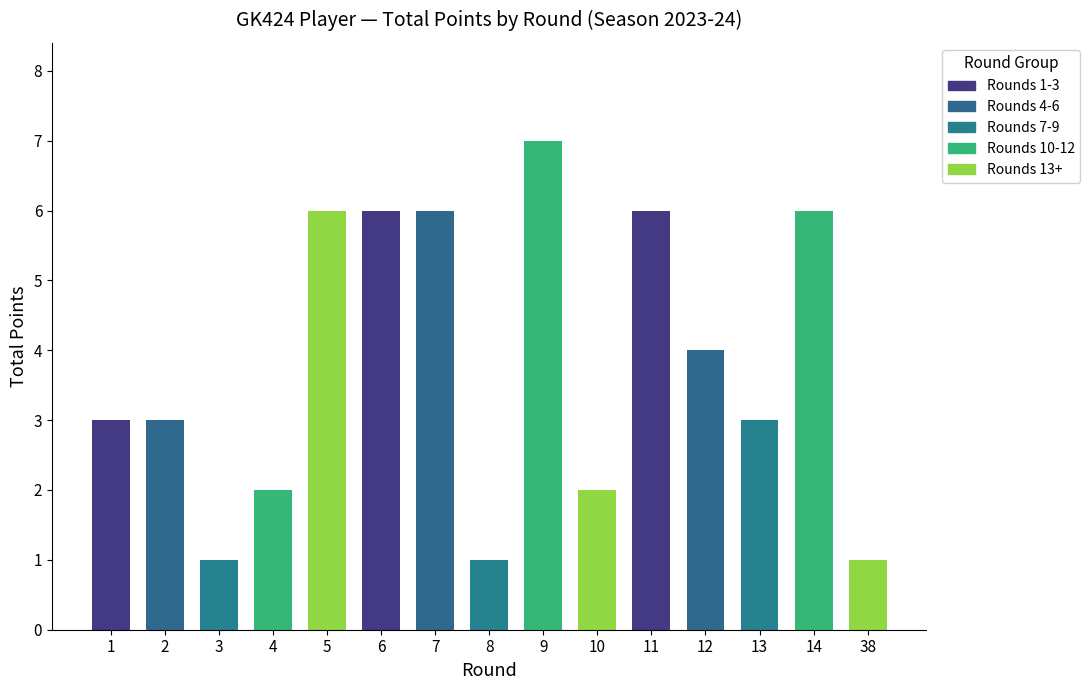

Where is the data nearest to the value 4?

12